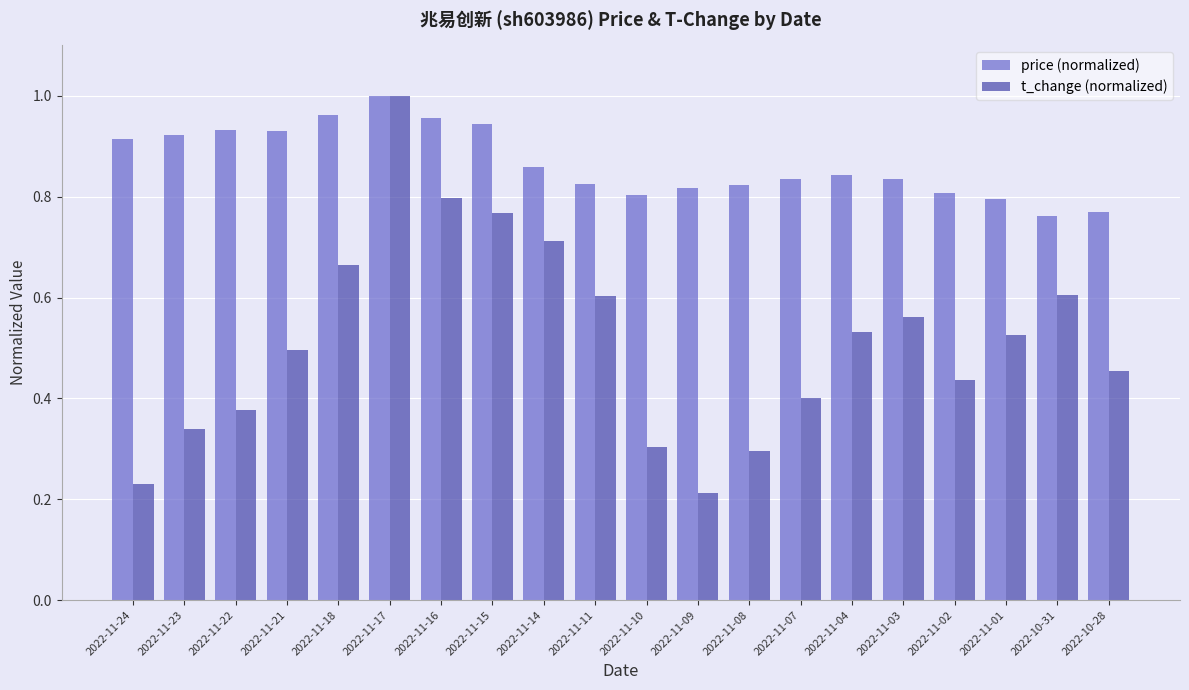

Which series has the largest total across all categories?

price (normalized)